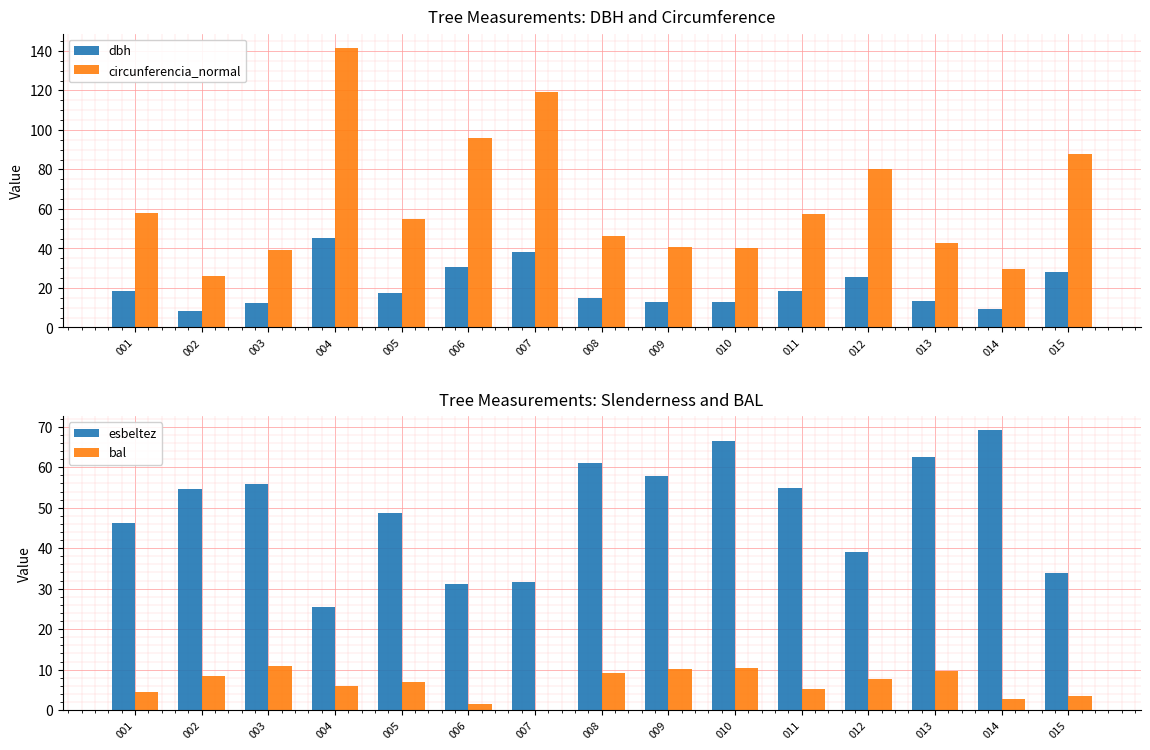

How many values in bal are above zero?

14